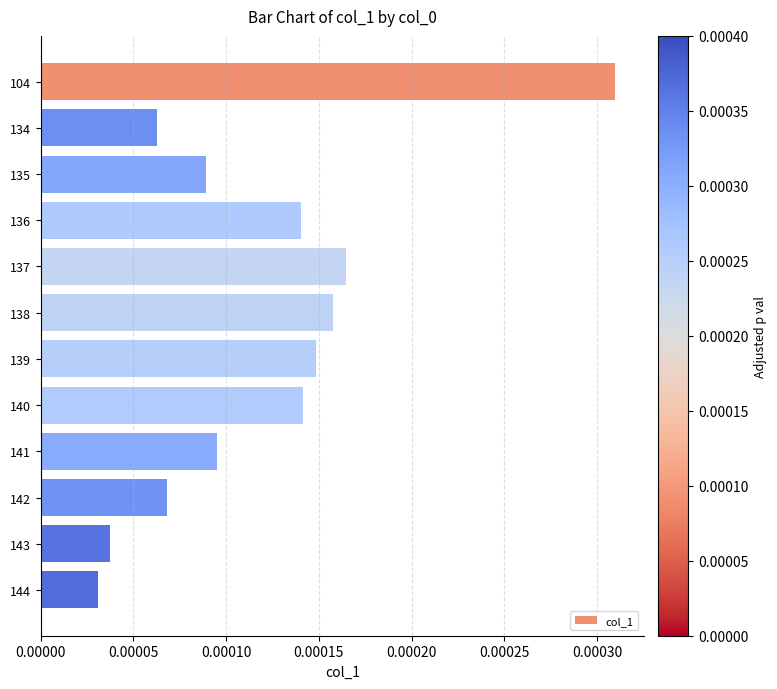

How many series are shown in this chart?

1